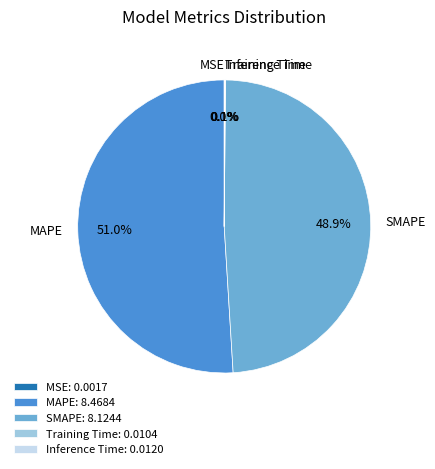

What portion of the pie excludes SMAPE?

51.1%